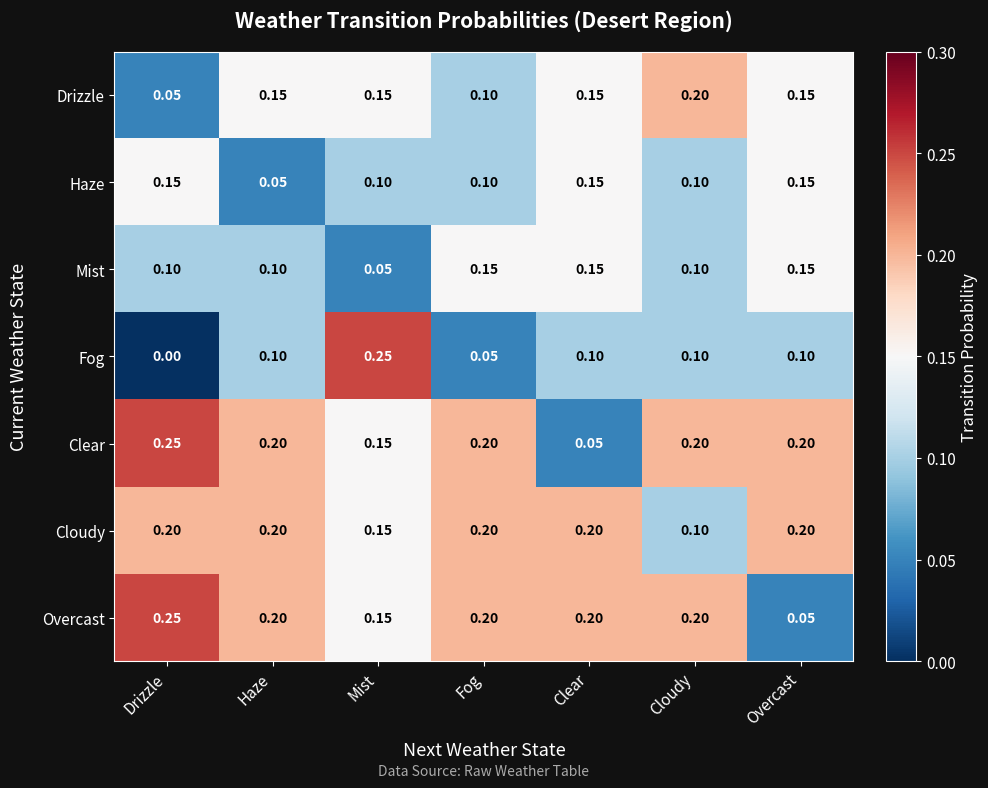

What is the total value across all series at Cloudy?

1.0